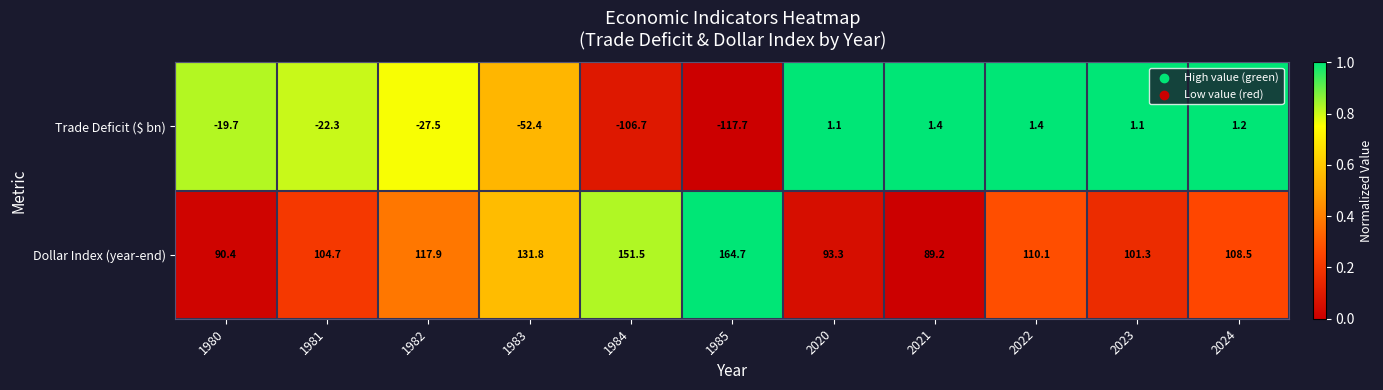

What is the spread (max minus min) of values at 1980?

110.1